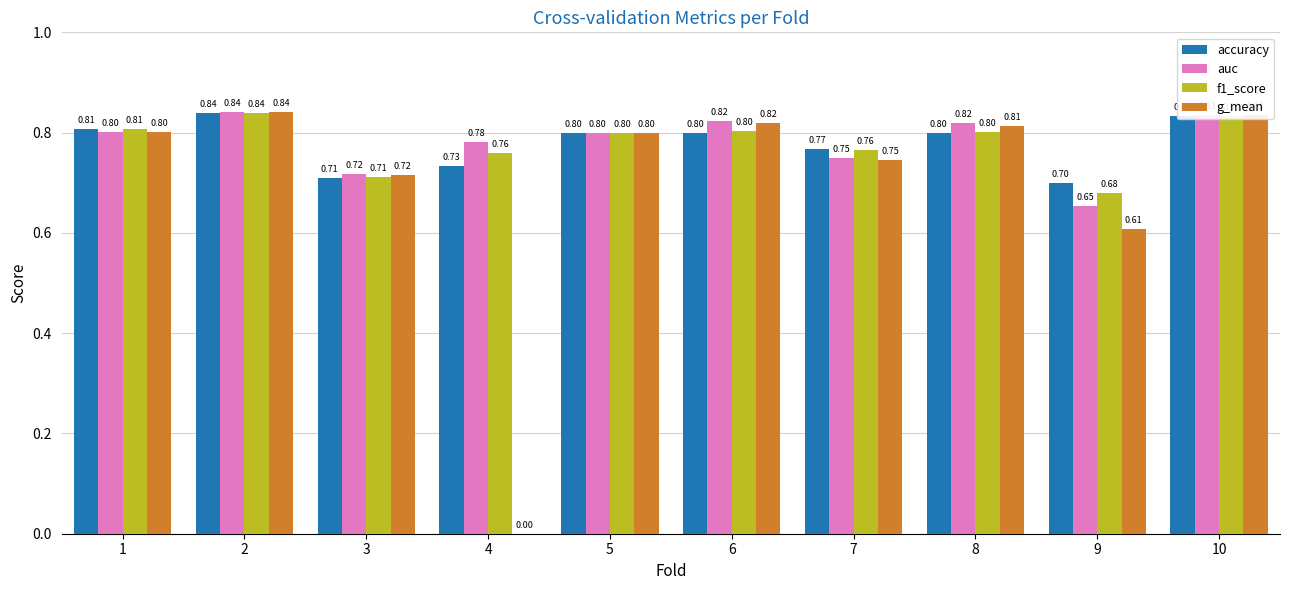

What is the maximum value shown in the chart?

0.8